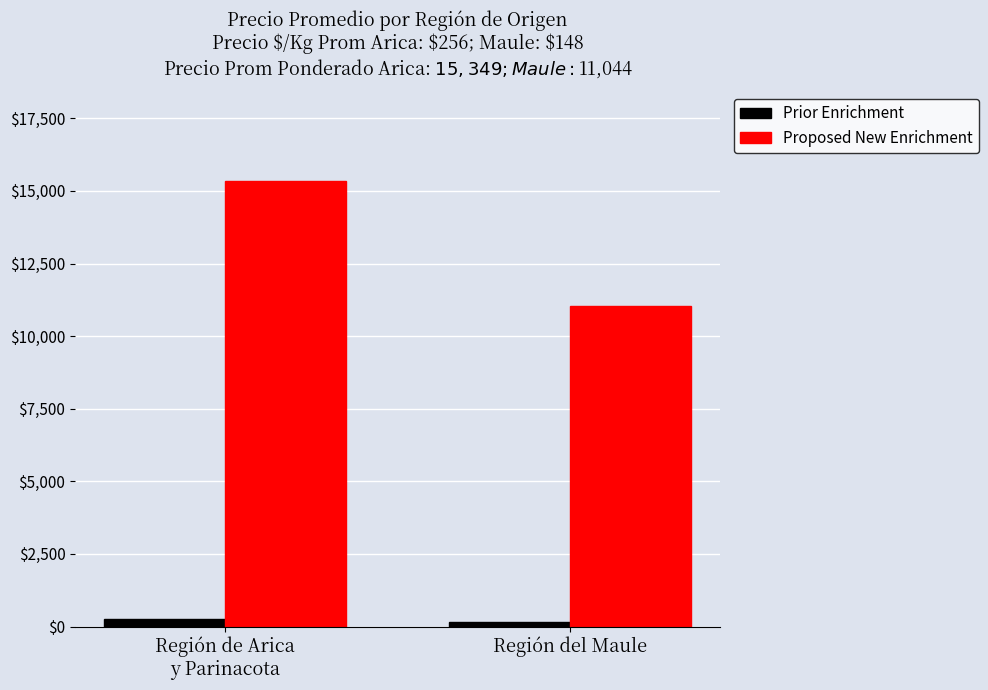

What is the lowest value of the Proposed New Enrichment series?

11044